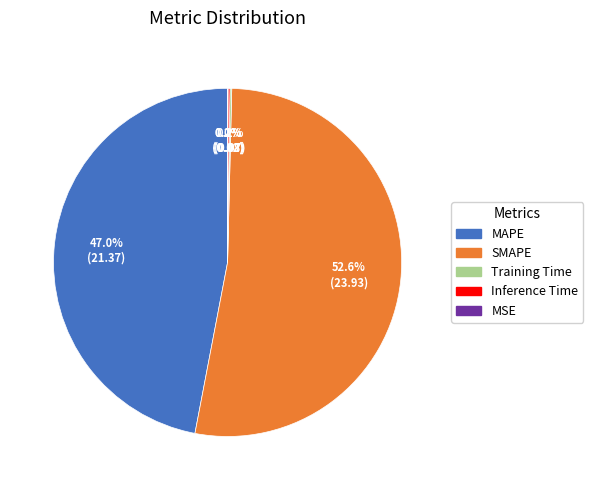

Which slice represents more than half of the pie?

SMAPE